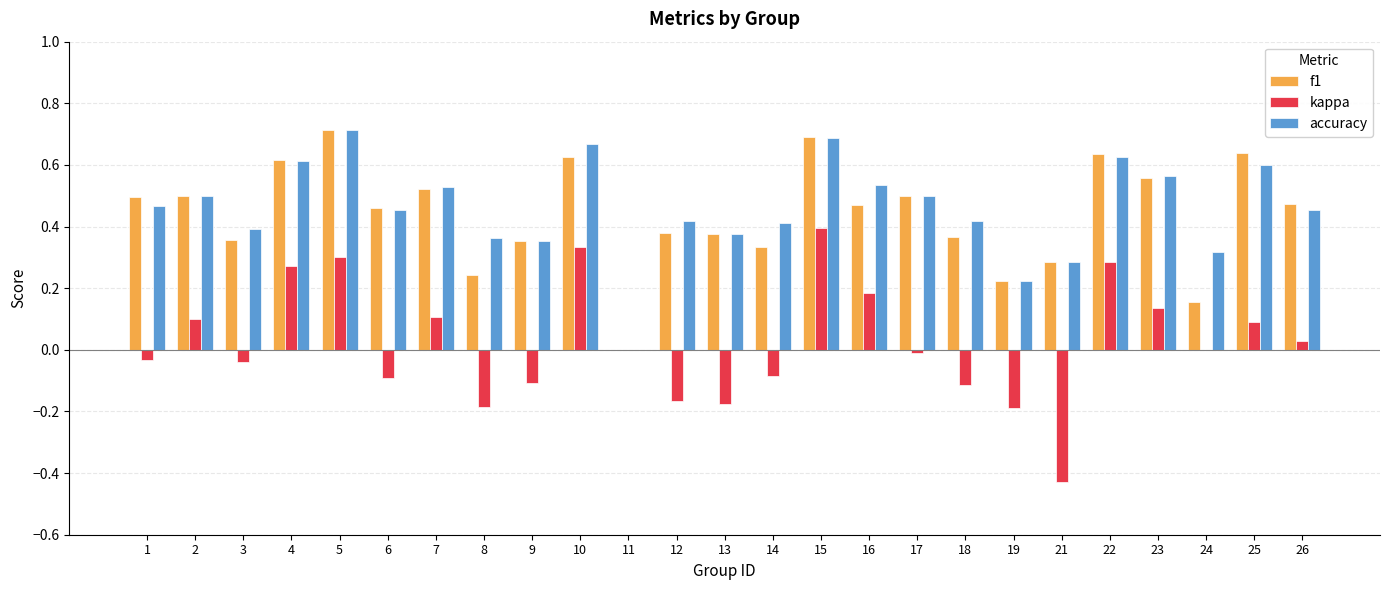

Between 3 and 24, which series saw the biggest shift?

f1